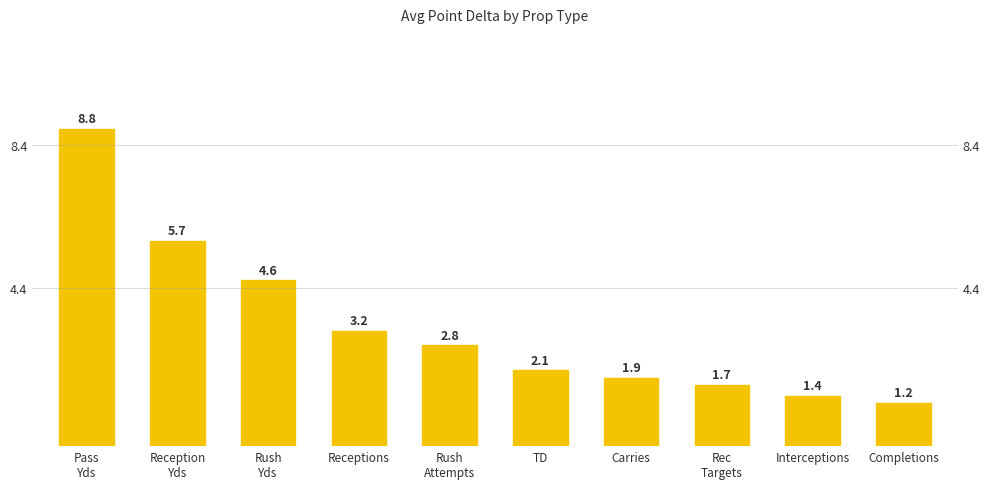

Between TD and Rec
Targets, which is larger?

TD